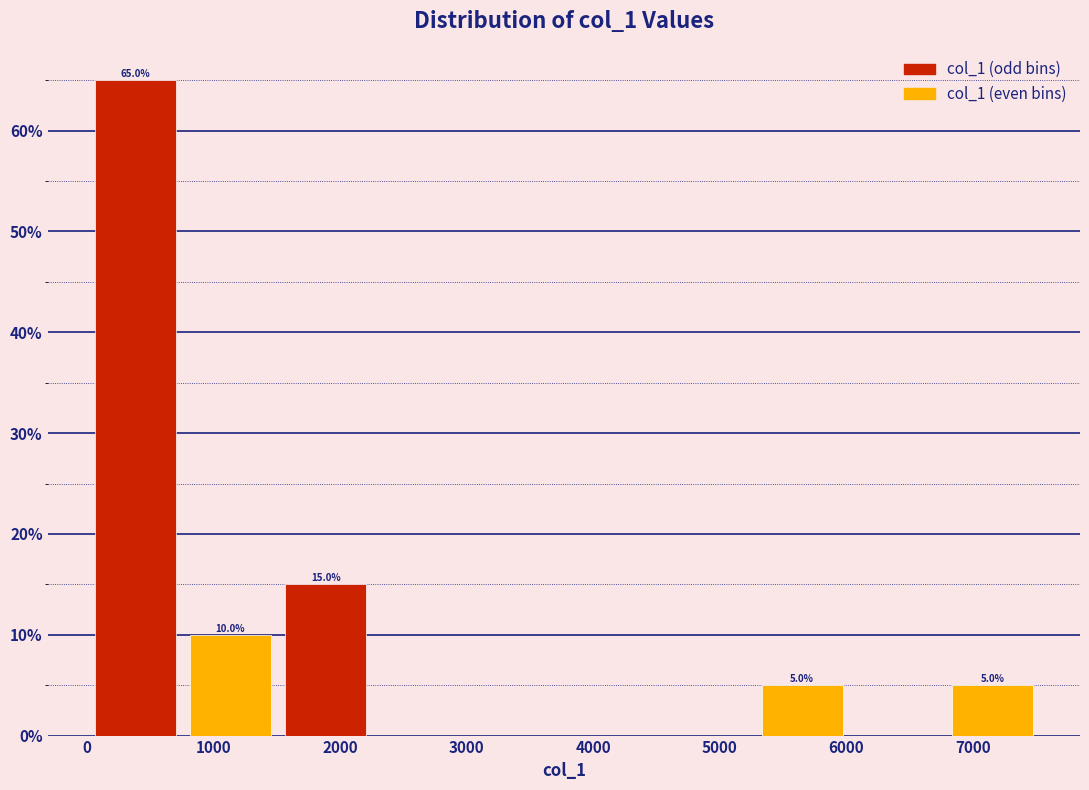

The col_1 (odd bins) series shows 0 at 7000. True or false?

True